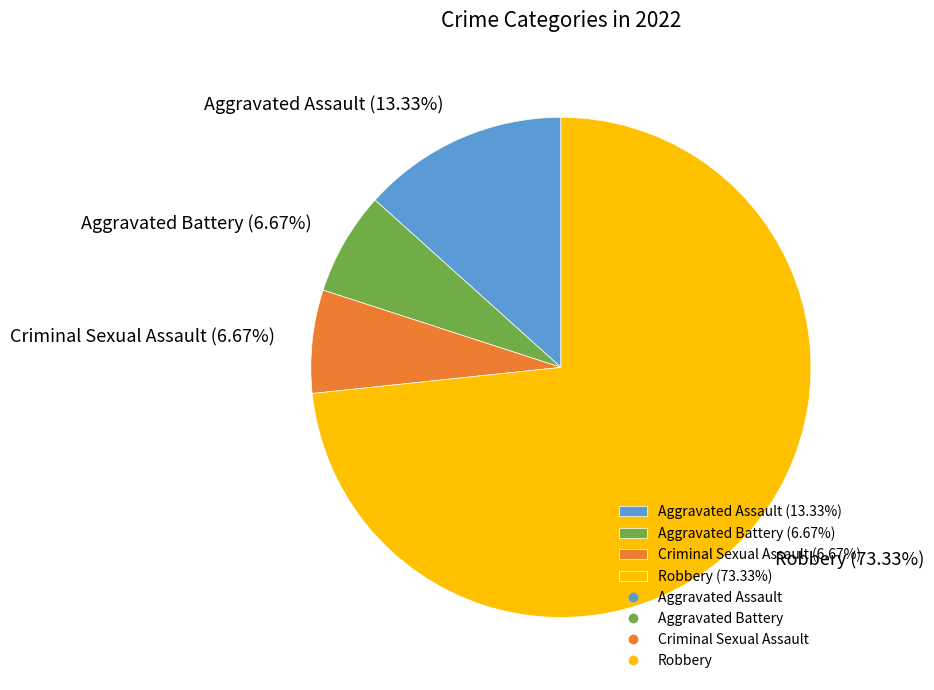

What is the largest slice in the pie chart?

Robbery